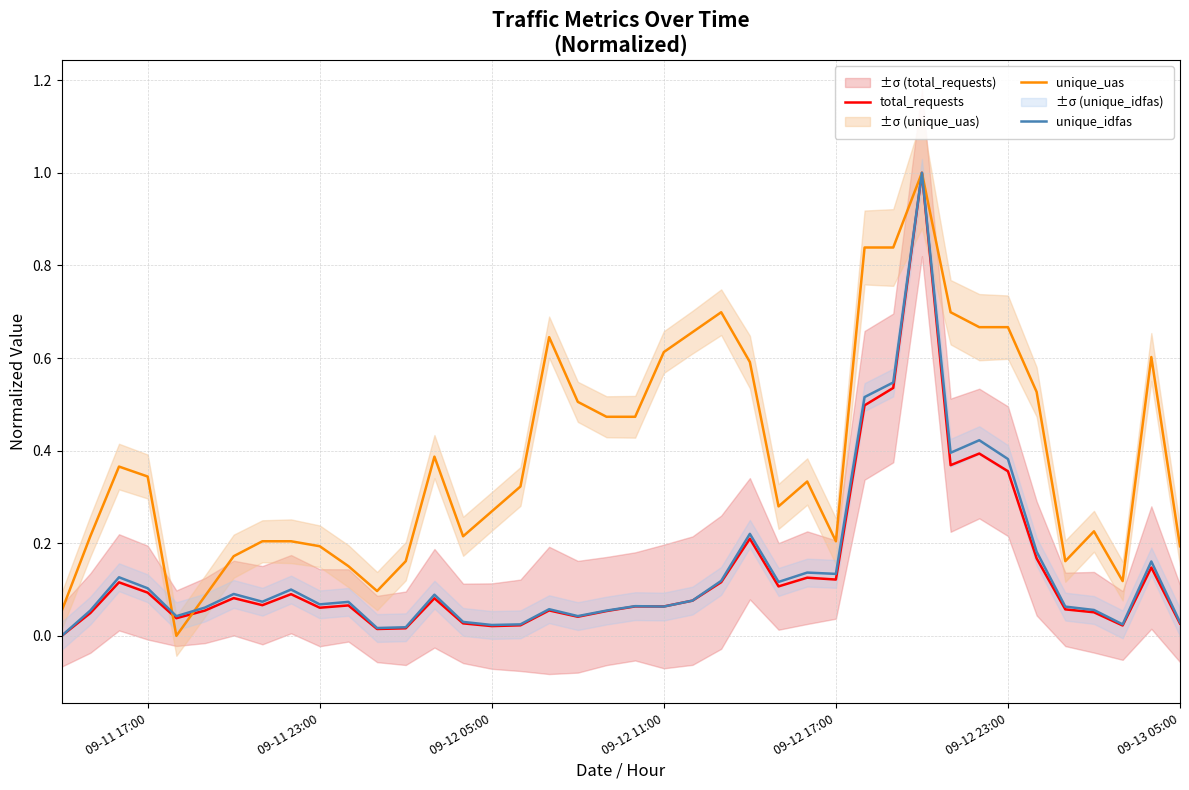

Is it true that unique_uas equals 0.2 at 09-12 17:00?

True